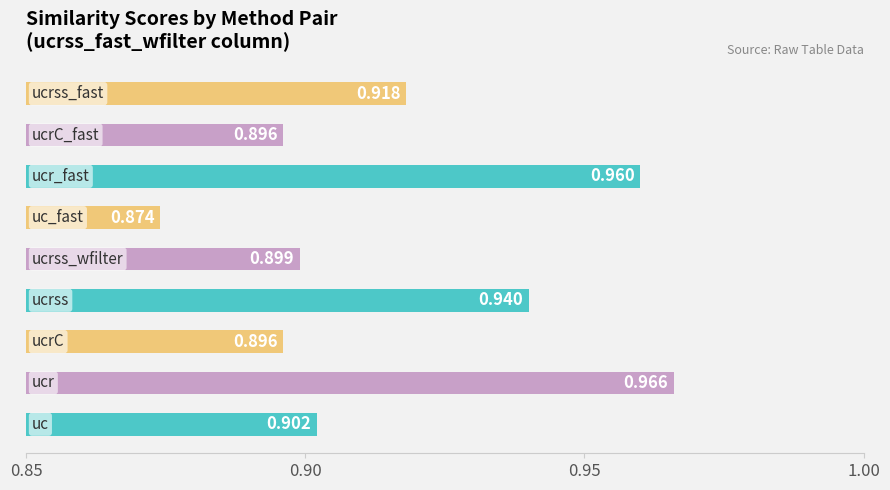

How many bars are there in total?

9